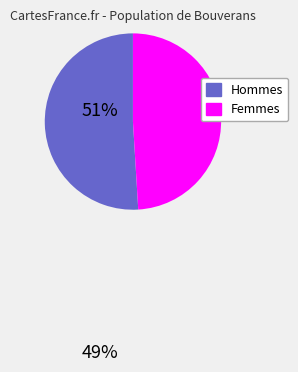

Does any single category account for the majority?

Yes